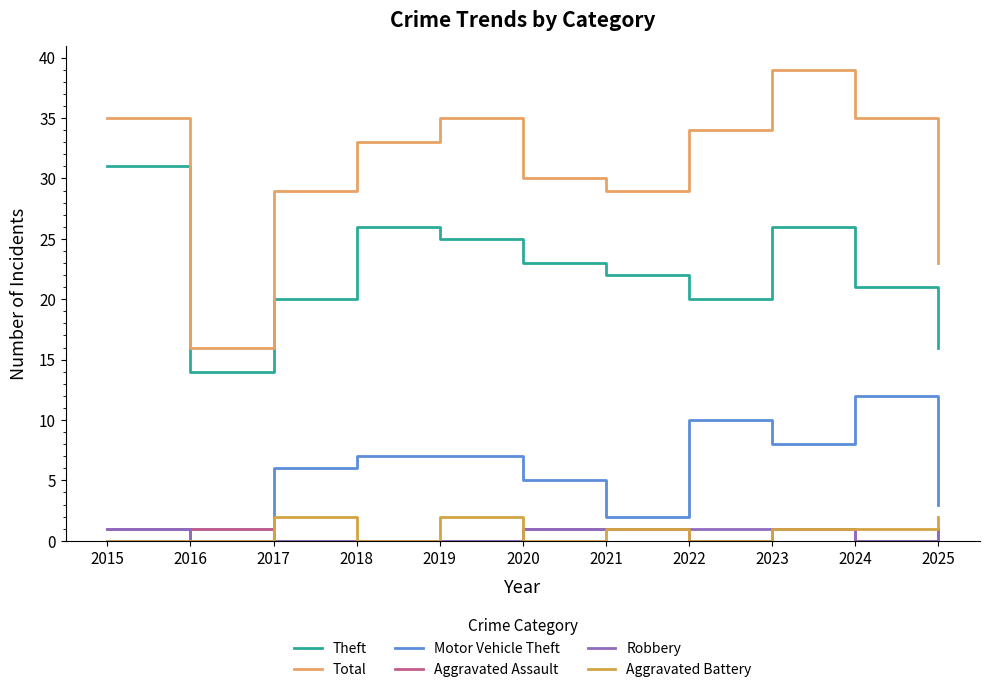

How many lines are shown in the chart?

6